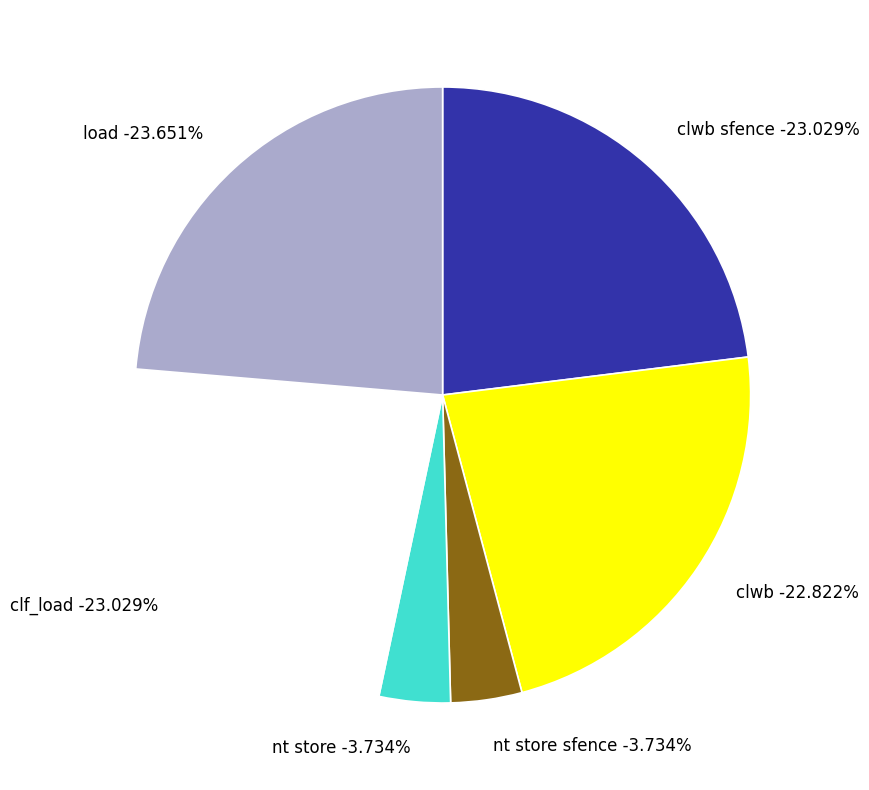

To the nearest percent, what is the average slice percentage?

17%